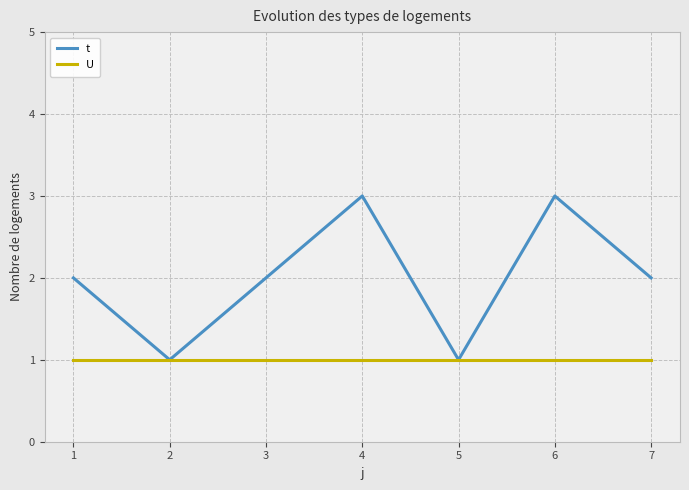

What is the total value across all series at 6?

4